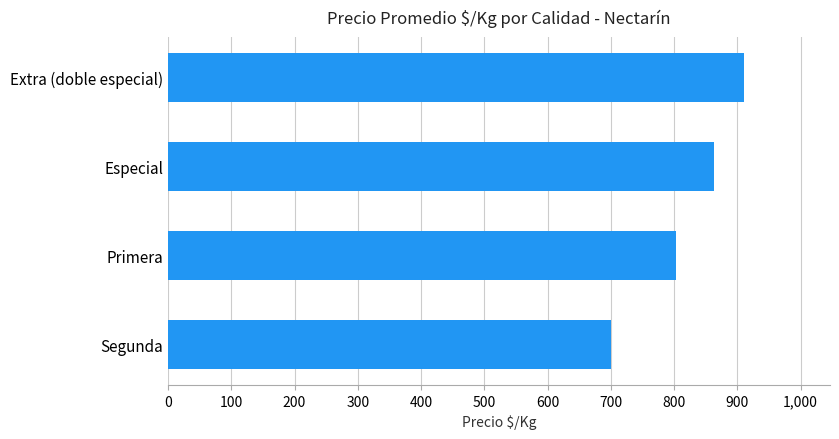

What is the minimum value shown in the chart?

701